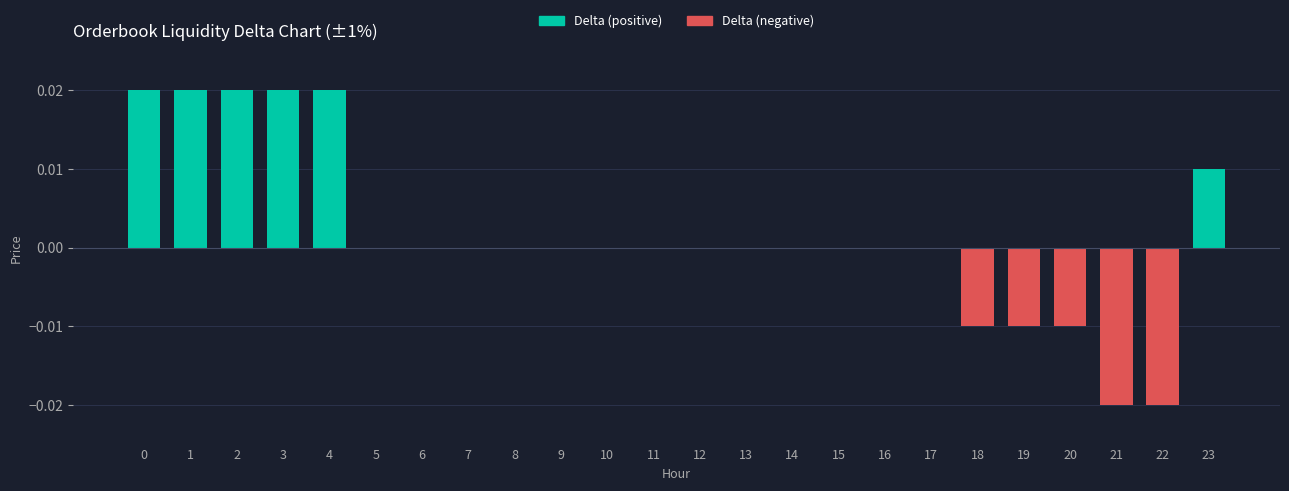

The chart shows a value of 0.0 at 9. True or false?

True